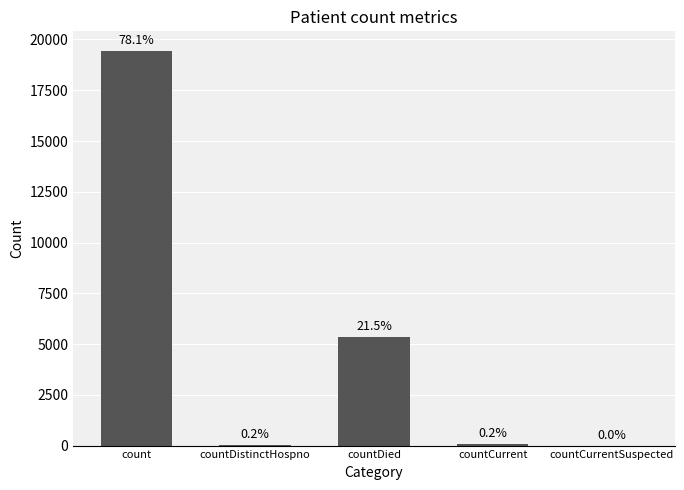

What is the average value?

4979